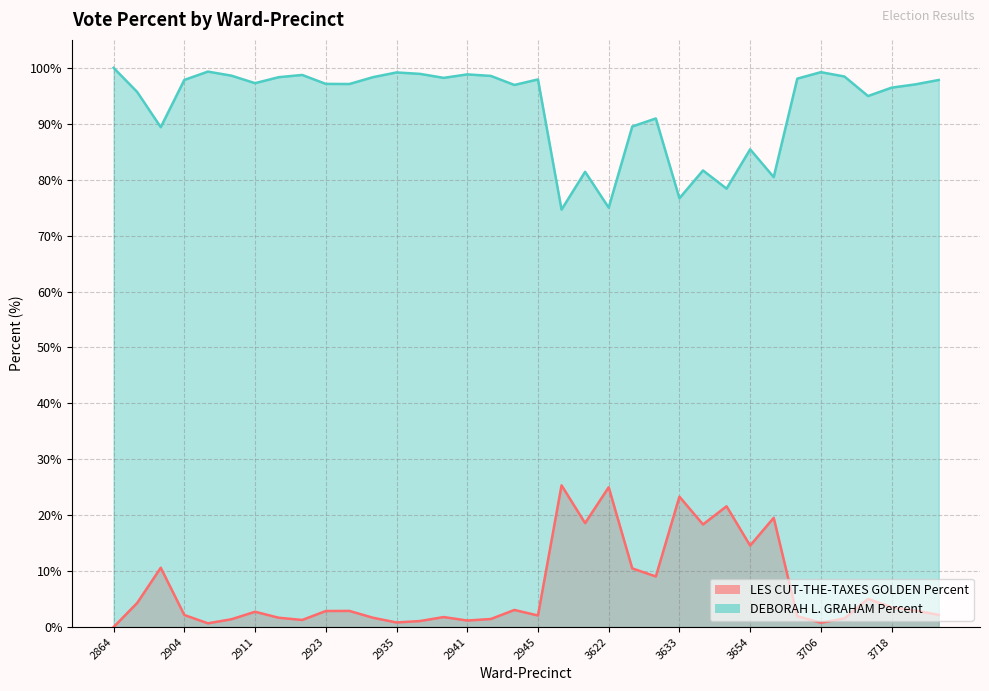

Reading left to right, what are all the values shown in this chart?

LES CUT-THE-TAXES GOLDEN Percent: 0.0	4.3	10.6	2.2	0.7	1.4	2.7	1.7	1.3	2.9	2.9	1.7	0.8	1.1	1.8	1.2	1.4	3.1	2.1	25.4	18.6	25.0	10.5	9.1	23.3	18.4	21.6	14.6	19.5	1.9	0.8	1.6	5.0	3.5	3.0	2.2
DEBORAH L. GRAHAM Percent: 100.0	95.7	89.4	97.8	99.3	98.6	97.3	98.3	98.7	97.1	97.1	98.3	99.2	98.9	98.2	98.8	98.6	96.9	97.9	74.7	81.4	75.0	89.5	91.0	76.7	81.7	78.4	85.4	80.5	98.1	99.2	98.5	95.0	96.5	97.0	97.8